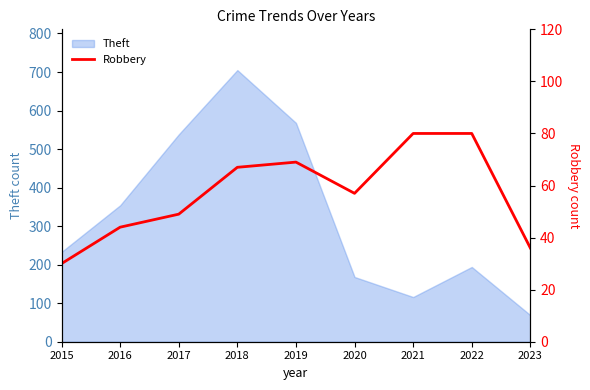

Is it true that Theft equals 69 at 2023?

True